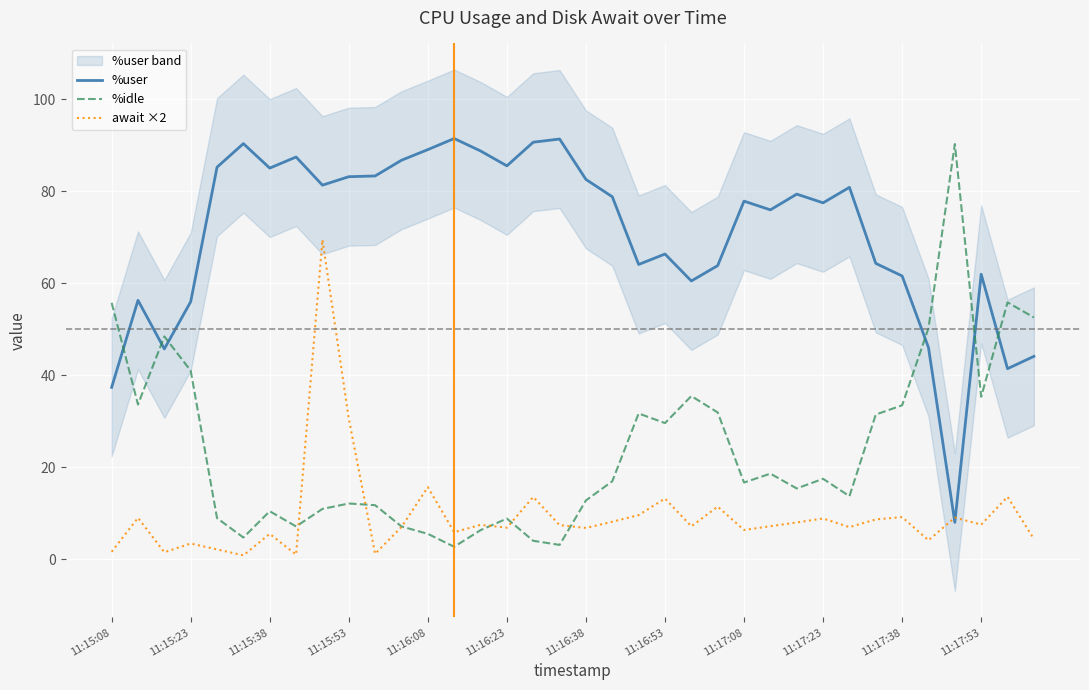

True or false: %idle has more than 2 interior local peaks.

True